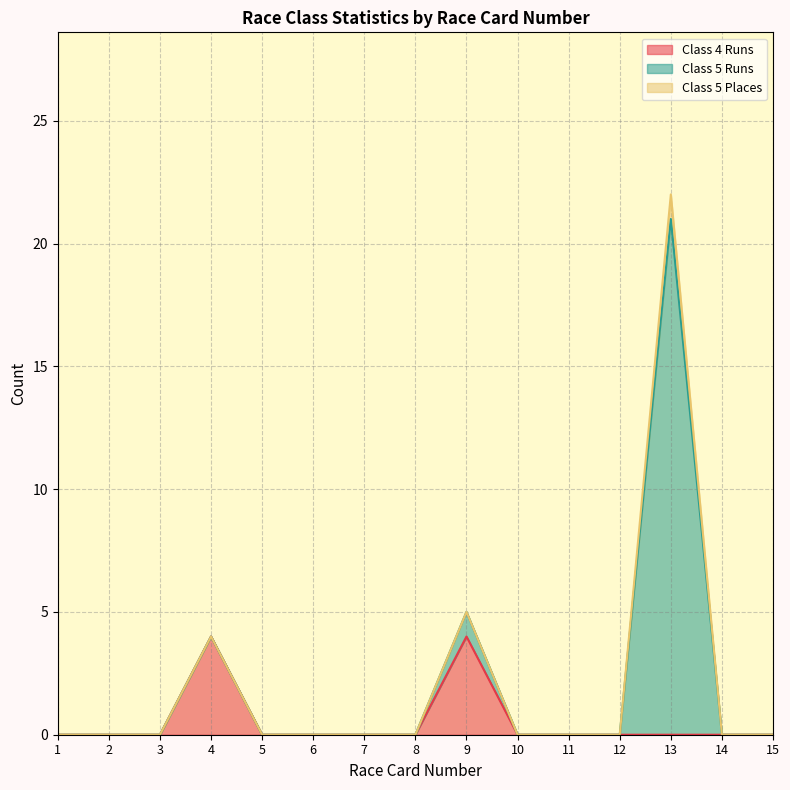

List the labels in order of Class 5 Runs value, largest first.

13, 9, 1, 2, 3, 4, 5, 6, 7, 8, 10, 11, 12, 14, 15